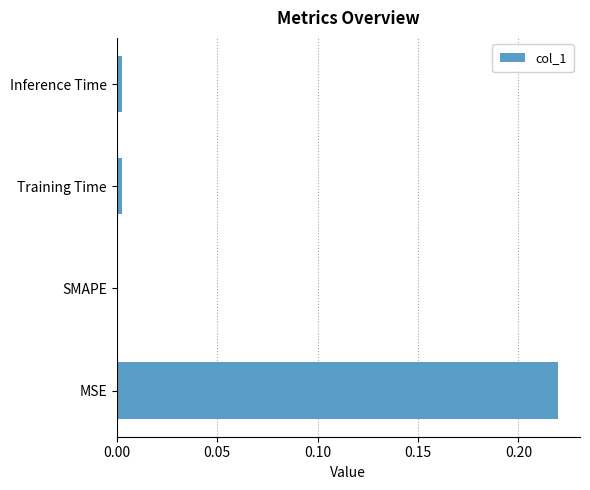

Which label corresponds to the largest value in the chart?

MSE